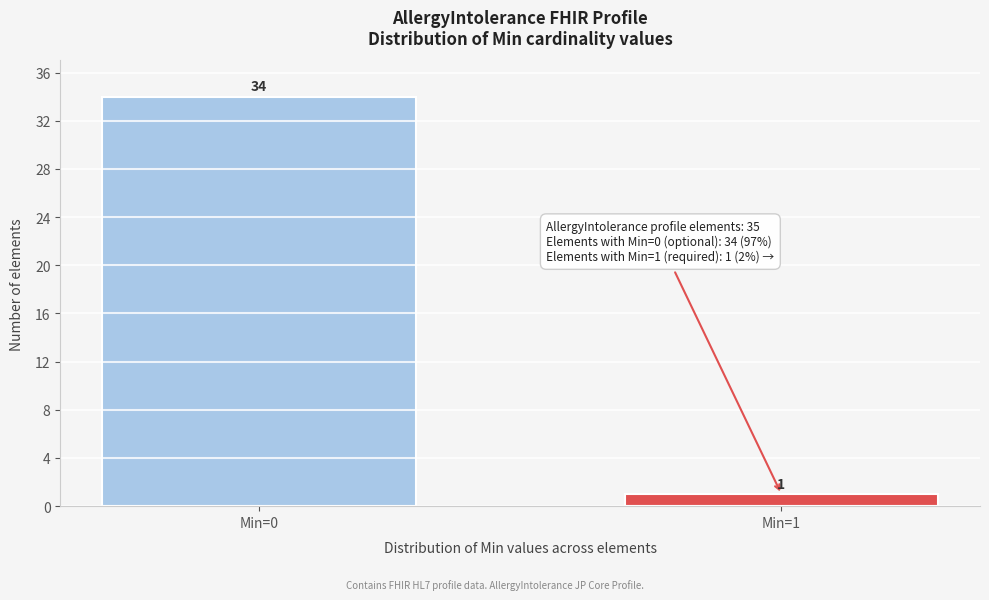

Reading left to right, list all the values displayed in this chart.

Min=0=34	Min=1=1